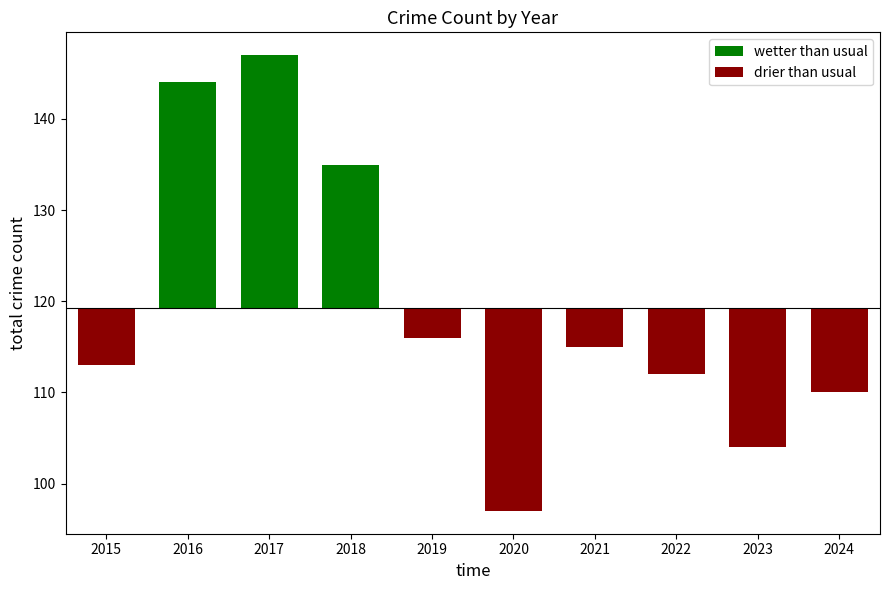

What is the total value across all series at 2022?

-7.3